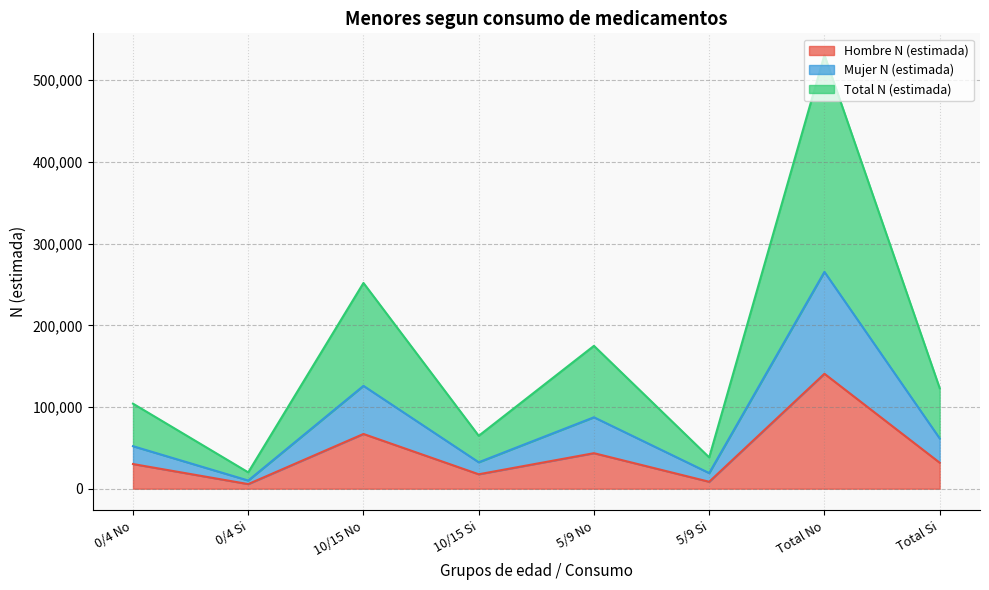

The Hombre N (estimada) series shows 140695 at Total No. True or false?

True